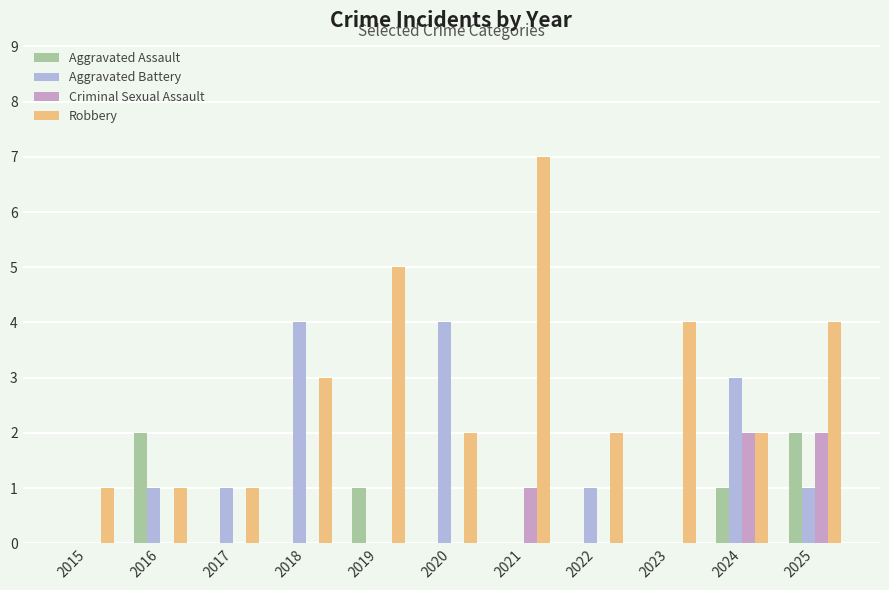

What is the total value across all series at 2023?

4